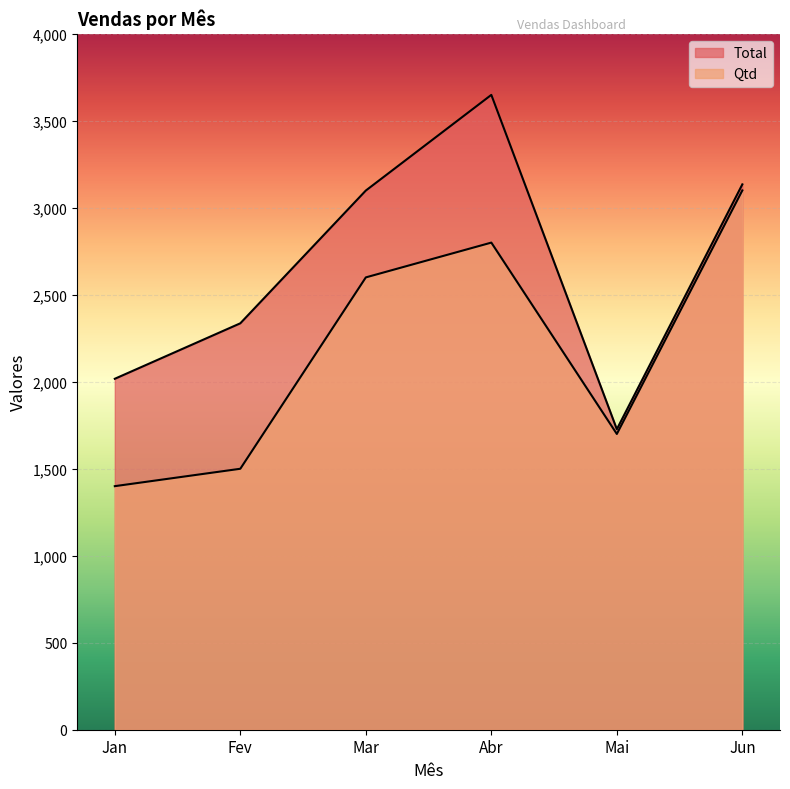

What is the label of the 3rd point from the left?

Mar